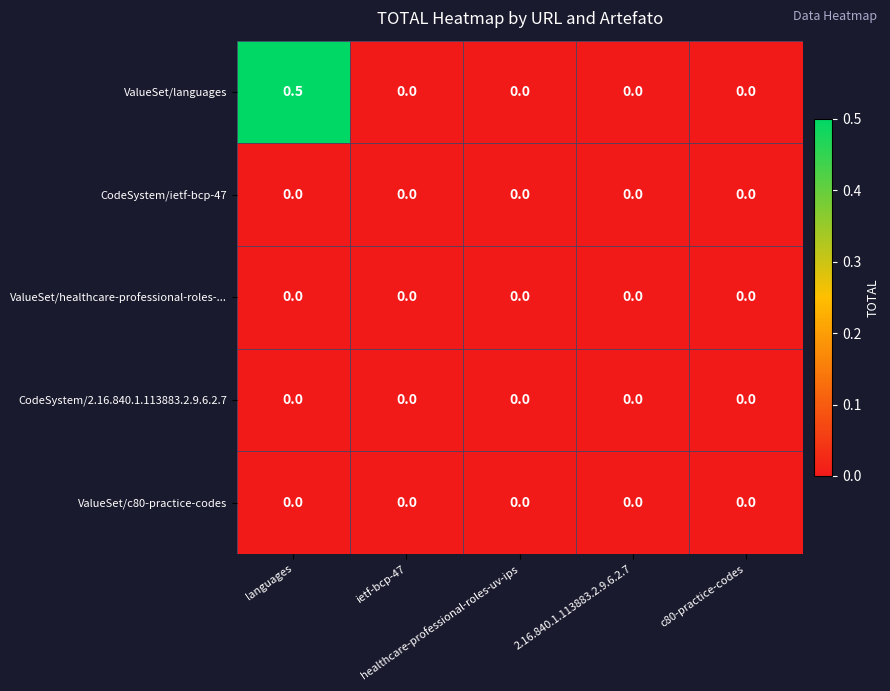

At which category is the sum across all series the highest?

languages